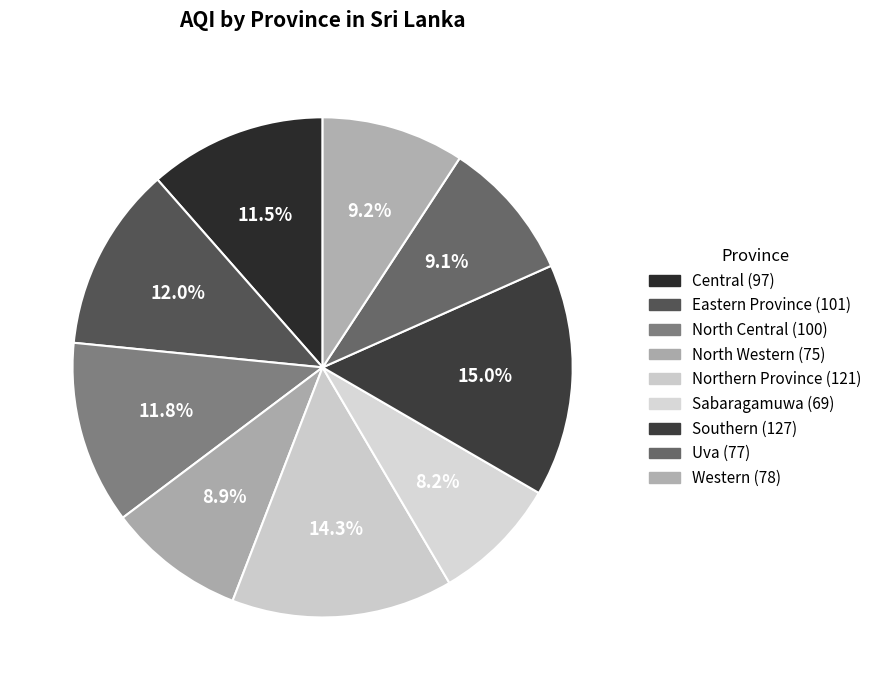

Between Southern and Northern Province, which is larger?

Southern